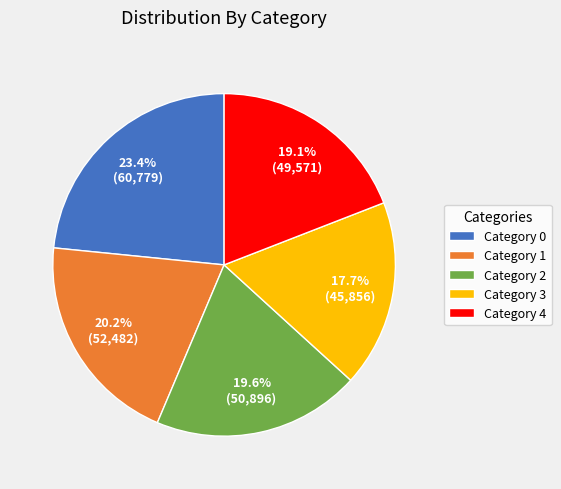

How many segments does this pie chart have?

5